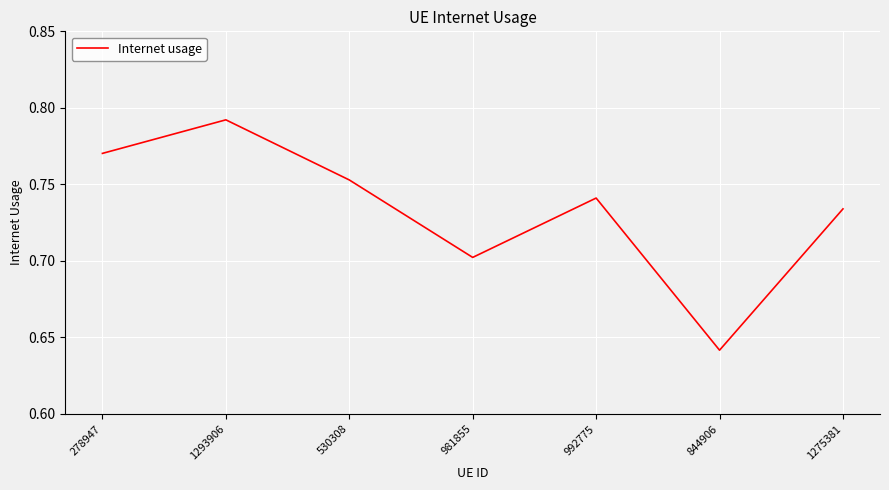

What is the sum of all values?

5.1